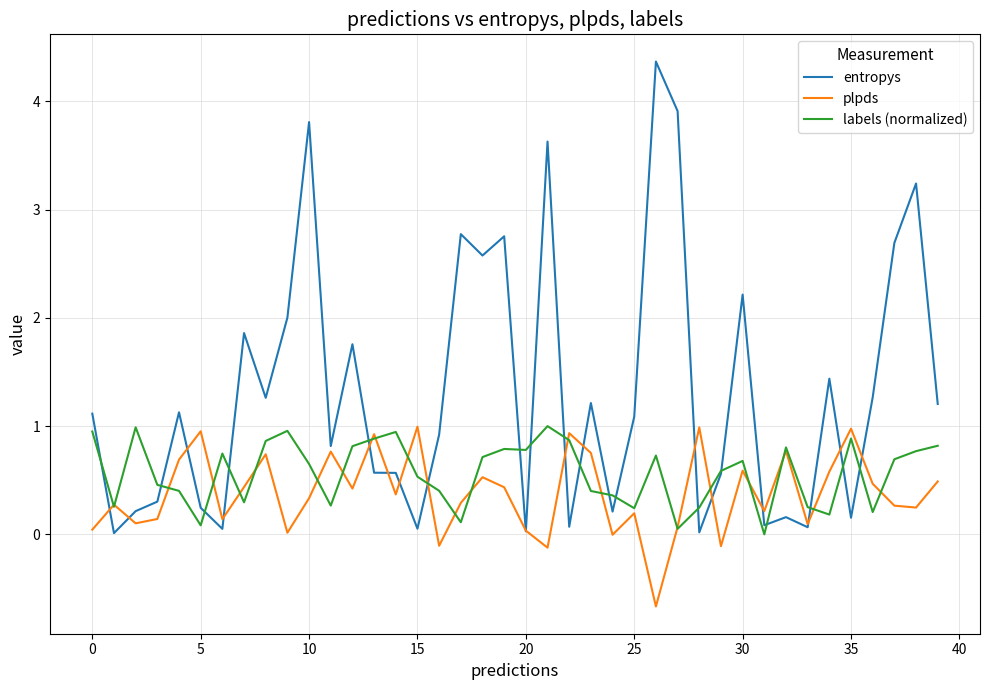

What is the lowest value of the plpds series?

-0.7